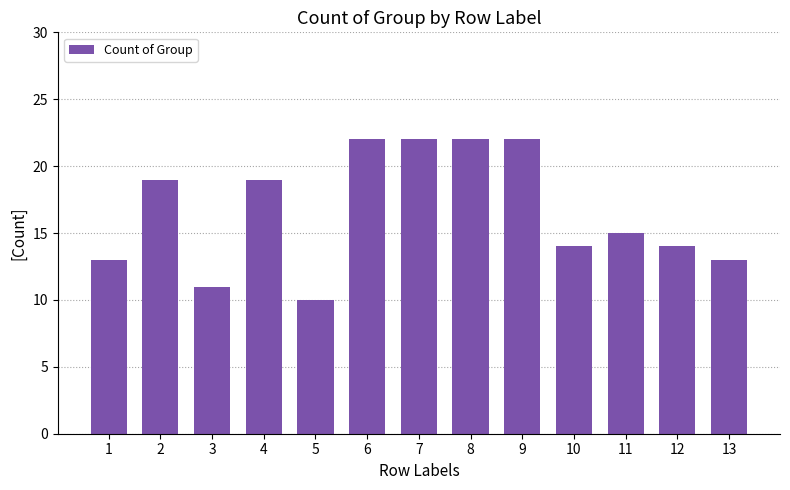

True or false: the data shows 14 at 12.

True